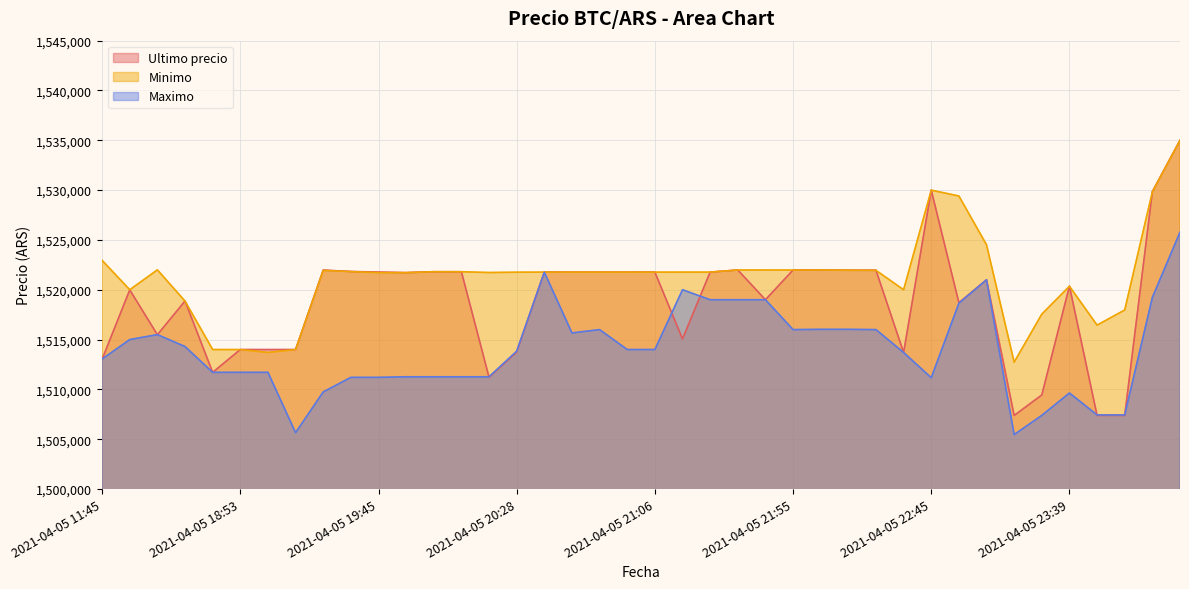

What is the sum of all Maximo values?

60559048.4